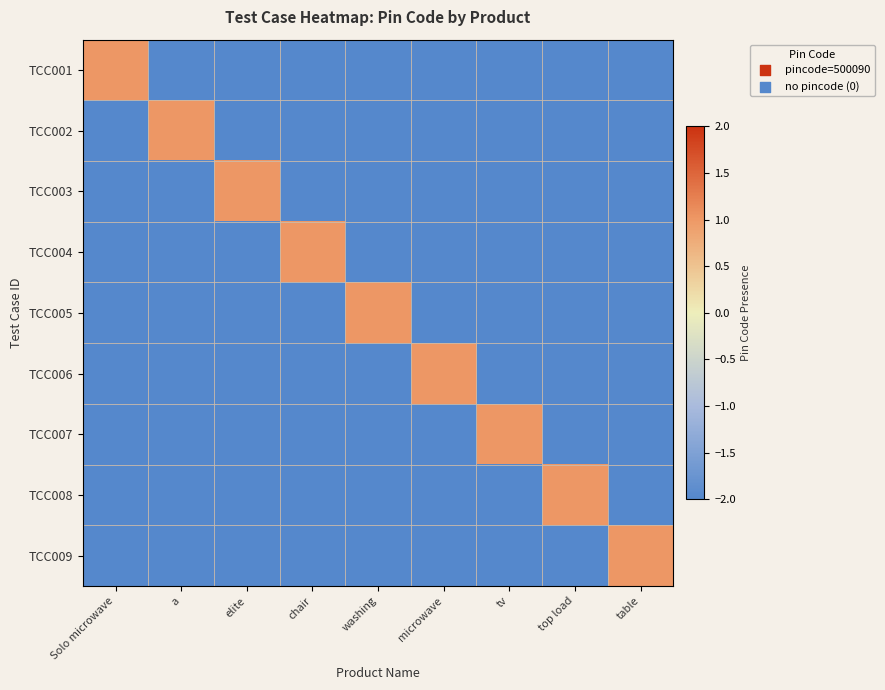

Reading left to right, list all the values displayed in this chart.

TCC001: Solo microwave=1	a=-2	elite=-2	chair=-2	washing=-2	microwave=-2	tv=-2	top load=-2	table=-2
TCC002: Solo microwave=-2	a=1	elite=-2	chair=-2	washing=-2	microwave=-2	tv=-2	top load=-2	table=-2
TCC003: Solo microwave=-2	a=-2	elite=1	chair=-2	washing=-2	microwave=-2	tv=-2	top load=-2	table=-2
TCC004: Solo microwave=-2	a=-2	elite=-2	chair=1	washing=-2	microwave=-2	tv=-2	top load=-2	table=-2
TCC005: Solo microwave=-2	a=-2	elite=-2	chair=-2	washing=1	microwave=-2	tv=-2	top load=-2	table=-2
TCC006: Solo microwave=-2	a=-2	elite=-2	chair=-2	washing=-2	microwave=1	tv=-2	top load=-2	table=-2
TCC007: Solo microwave=-2	a=-2	elite=-2	chair=-2	washing=-2	microwave=-2	tv=1	top load=-2	table=-2
TCC008: Solo microwave=-2	a=-2	elite=-2	chair=-2	washing=-2	microwave=-2	tv=-2	top load=1	table=-2
TCC009: Solo microwave=-2	a=-2	elite=-2	chair=-2	washing=-2	microwave=-2	tv=-2	top load=-2	table=1